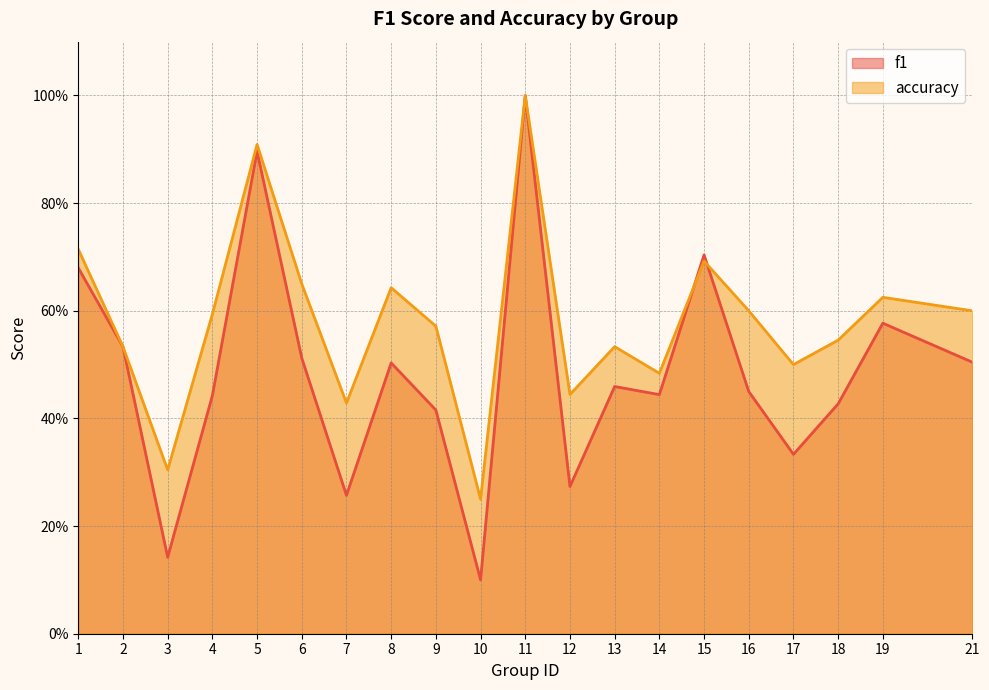

List the labels in order of f1 value, largest first.

11, 5, 15, 1, 19, 2, 6, 21, 8, 13, 16, 14, 4, 18, 9, 17, 12, 7, 3, 10